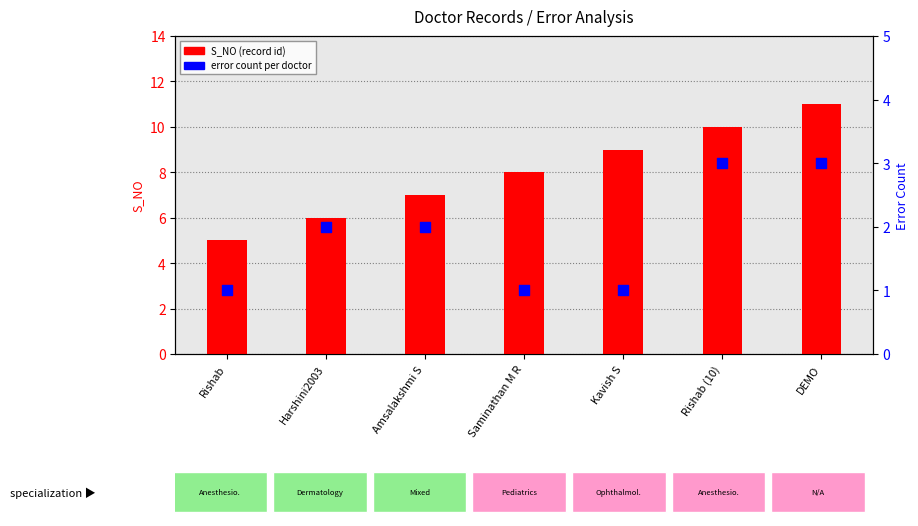

At how many categories does at least one series exceed 8?

3